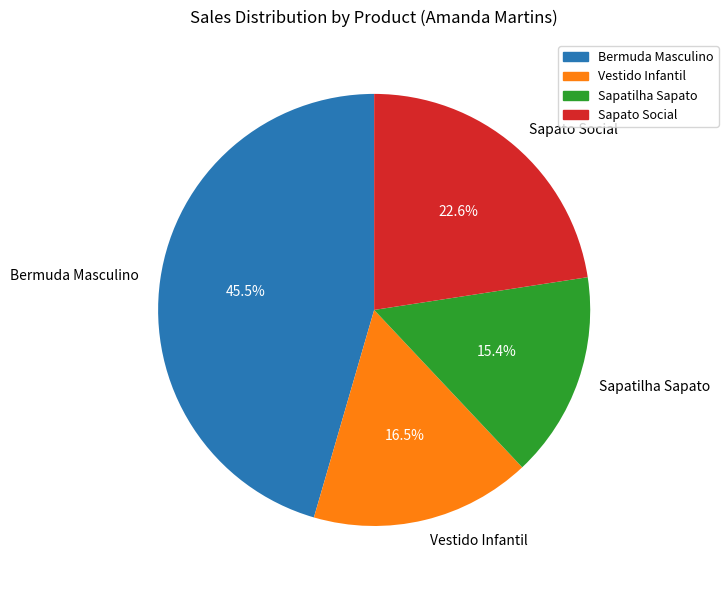

Is there any slice that represents more than half of the pie?

No